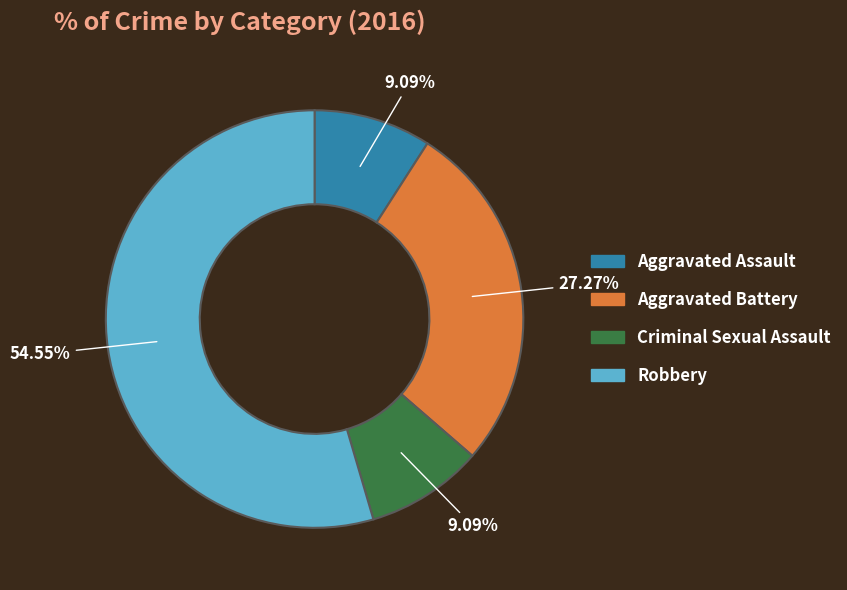

What is the largest slice in the pie chart?

Robbery